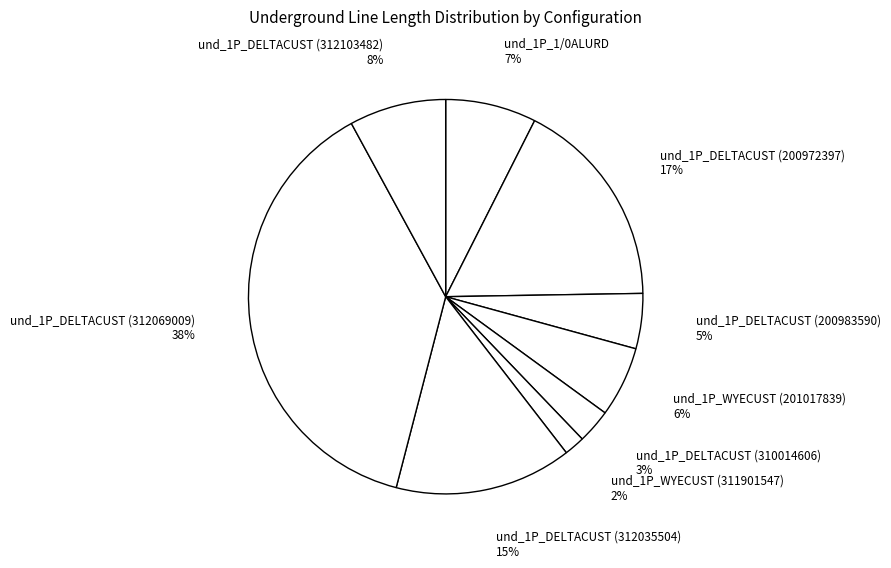

Between und_1P_DELTACUST (310014606) 3% and und_1P_DELTACUST (312035504) 15%, which is larger?

und_1P_DELTACUST (312035504) 15%